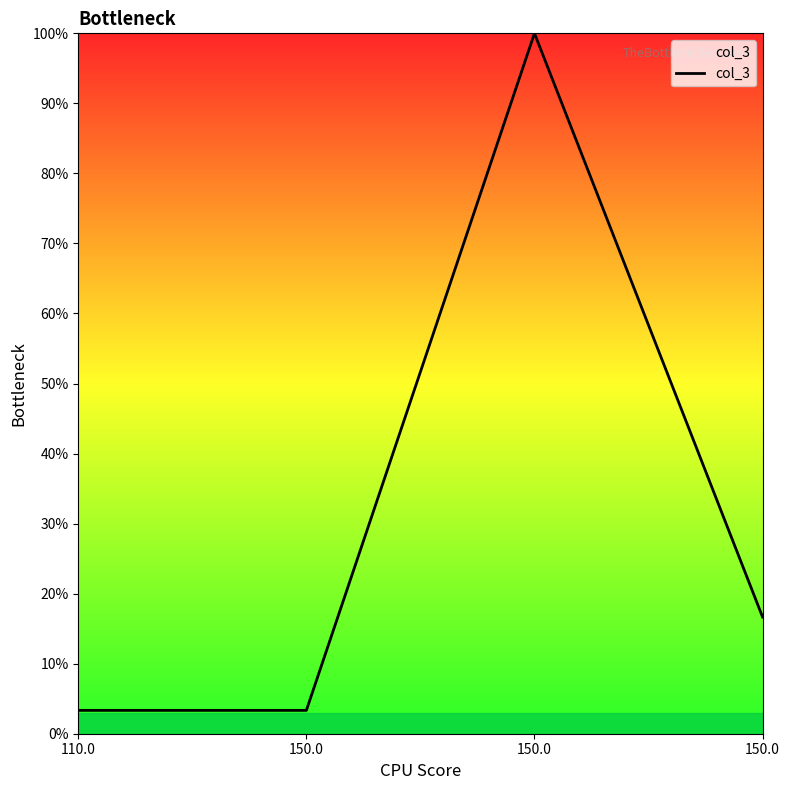

Which category has the lowest value across all series?

110.0